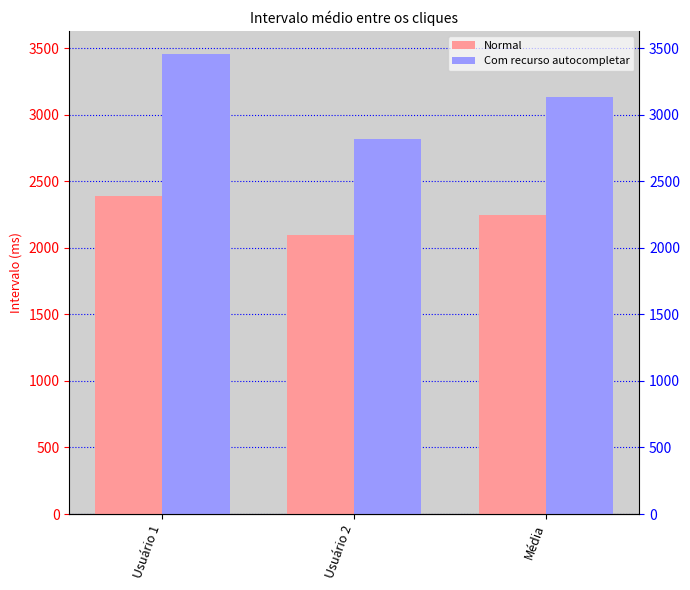

At which category is the sum across all series the highest?

Usuário 1